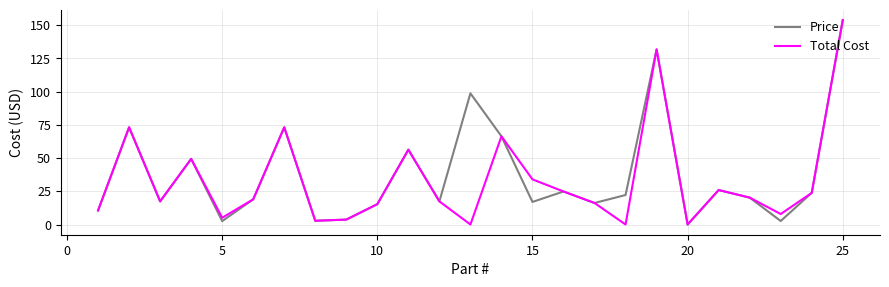

Reading left to right, list all the values displayed in this chart.

Price: 10.6	73.2	17.4	49.4	2.5	18.9	73.2	2.8	3.7	15.3	56.3	17.4	98.7	66.4	17.0	24.9	16.2	22.2	131.8	0.0	25.9	20.2	2.6	23.8	153.8
Total Cost: 10.6	73.2	17.4	49.4	5.1	18.9	73.2	2.8	3.7	15.3	56.3	17.4	0.0	66.4	34.0	24.9	16.2	0.0	131.8	0.0	25.9	20.2	7.9	23.8	153.8